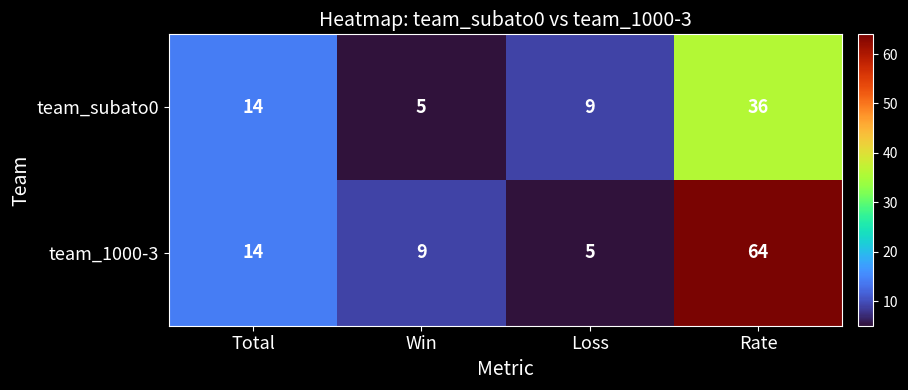

What is the difference between the team_1000-3 values at Loss and Rate?

59